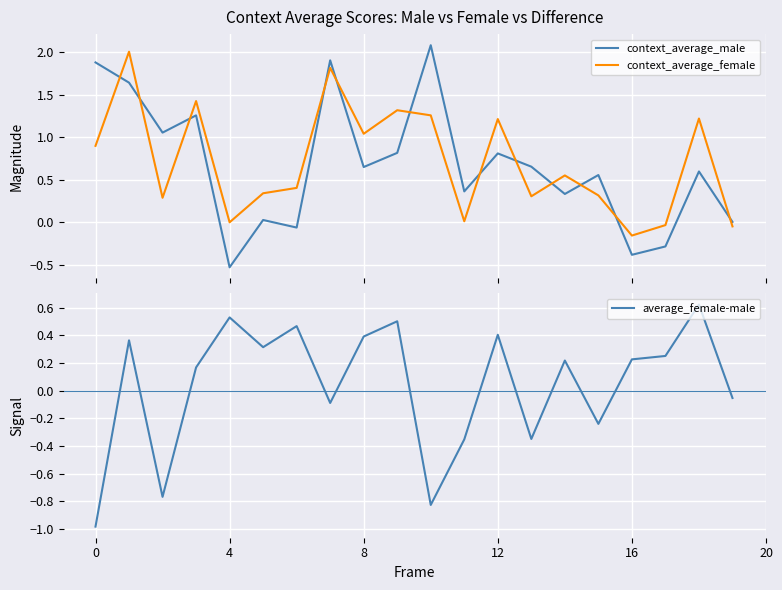

What is the difference between the maximum and second lowest values in the context_average_female series?

2.1